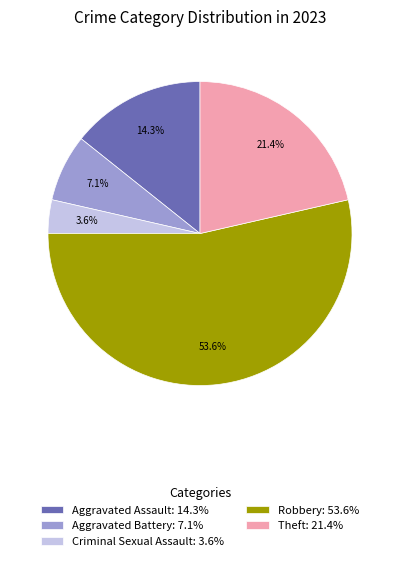

Which has a higher value, Aggravated Assault: 14.3% or Aggravated Battery: 7.1%?

Aggravated Assault: 14.3%